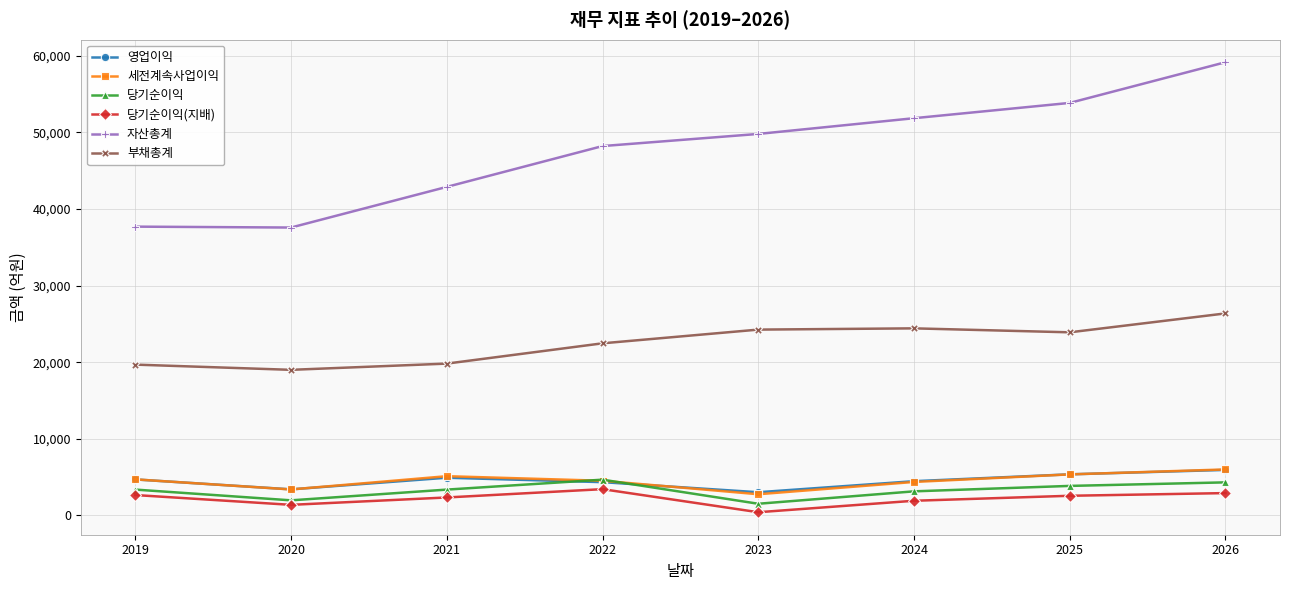

True or false: 당기순이익 has a value of 5410 at 2024.

False